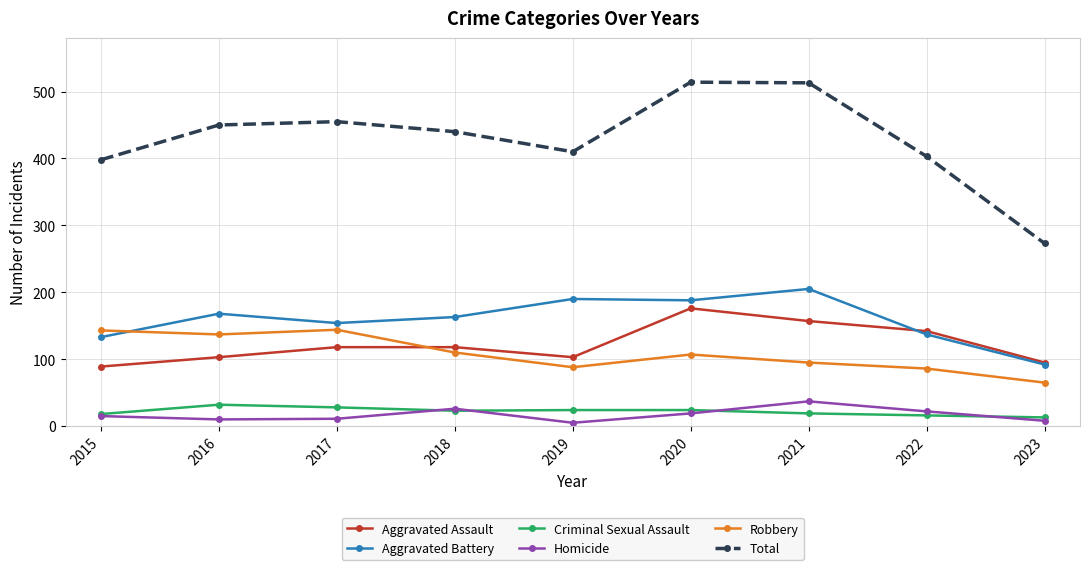

Is it true that Total equals 741 at 2018?

False